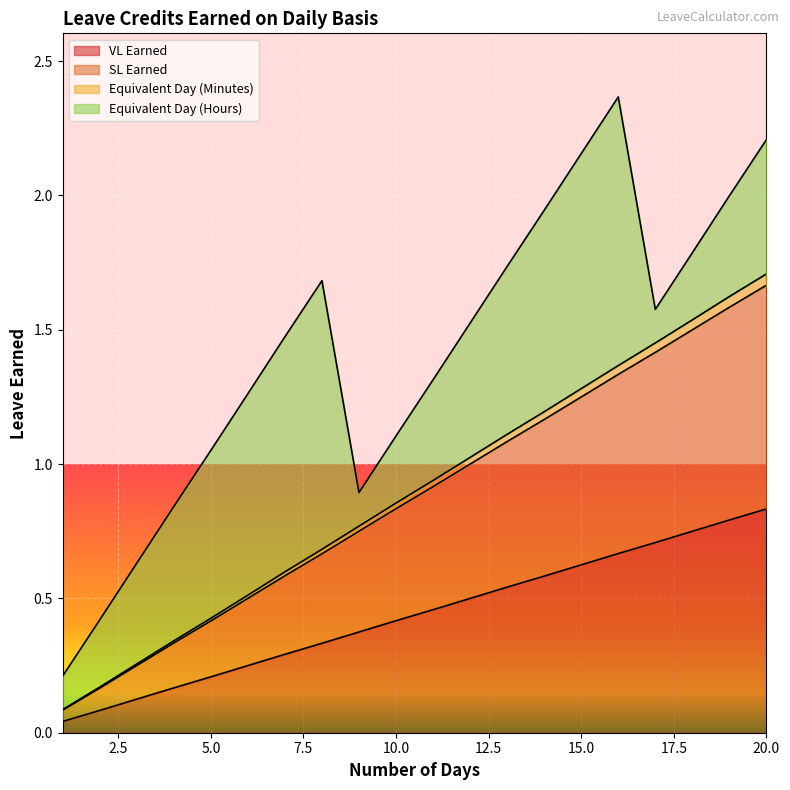

Does the chart display data point markers on the line(s)?

No